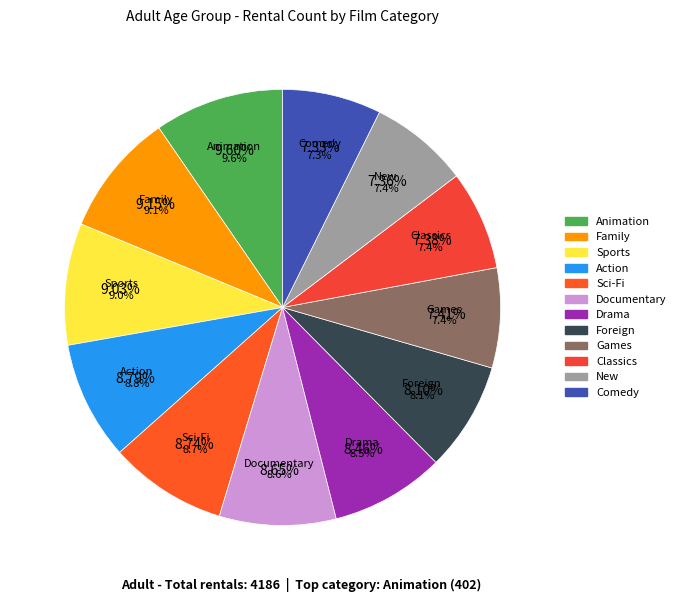

The Documentary slice represents 9% of the pie. True or false?

True